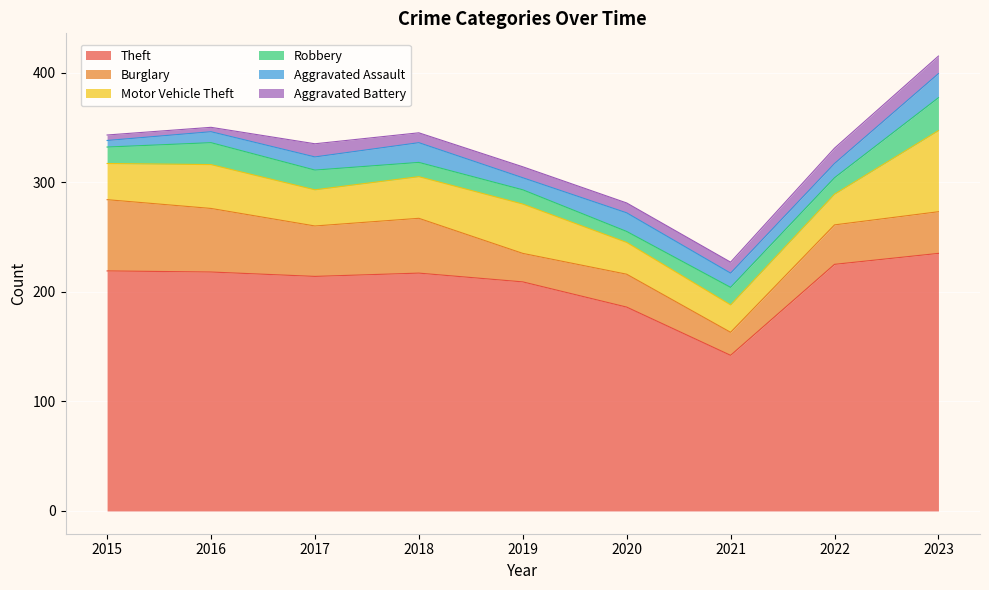

The value of Aggravated Battery at 2023 is 16. True or false?

True